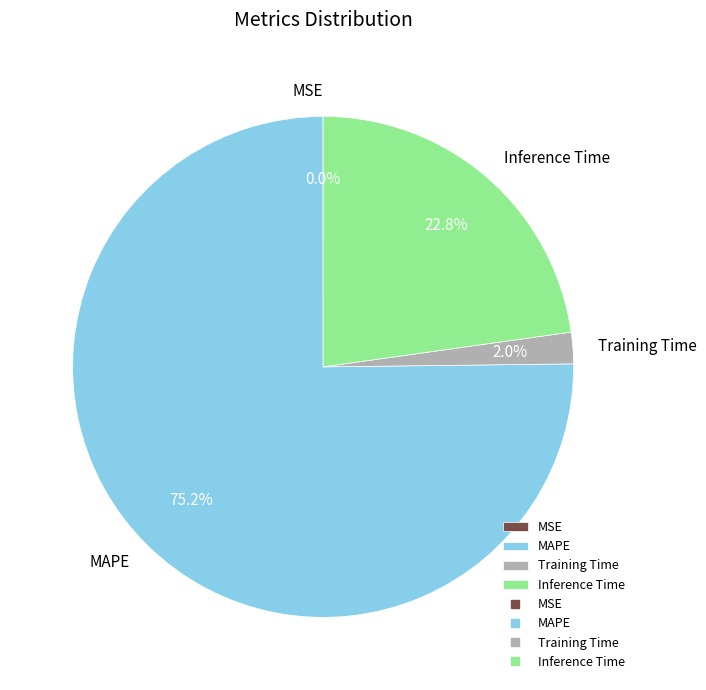

What is the largest slice in the pie chart?

MAPE